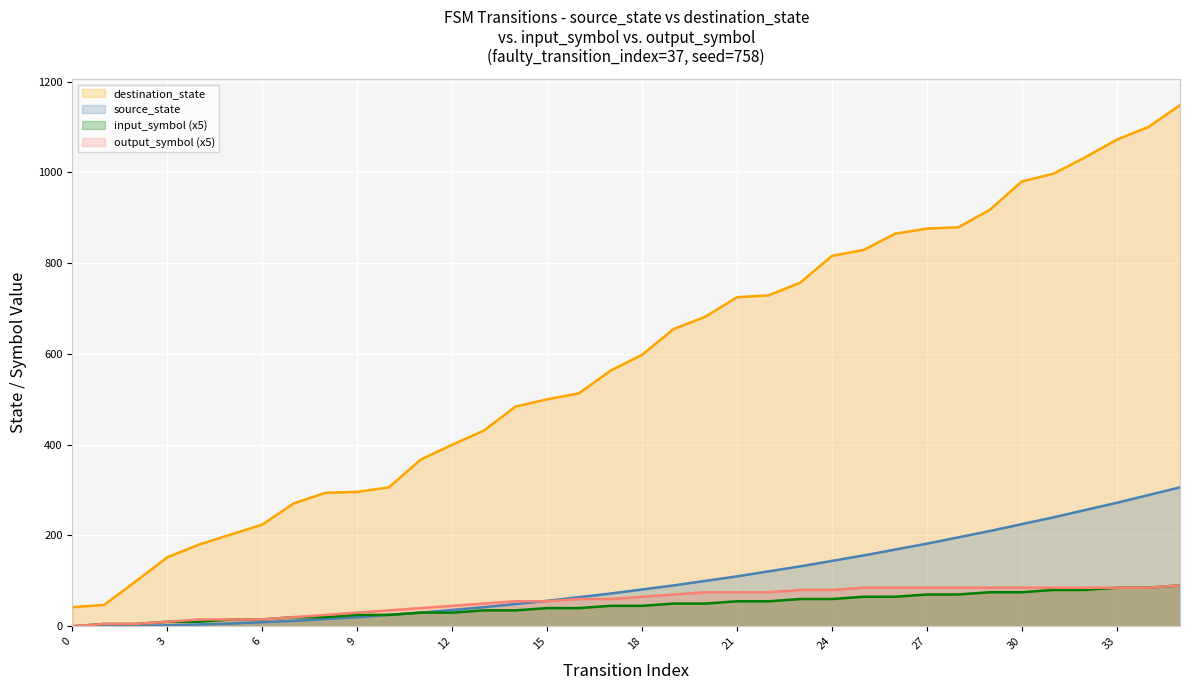

Which series changed the most between 22 and 33?

destination_state